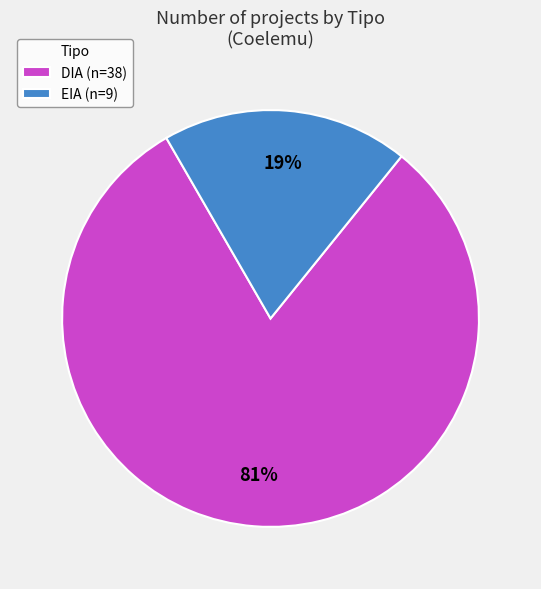

Is EIA the majority of the pie?

No